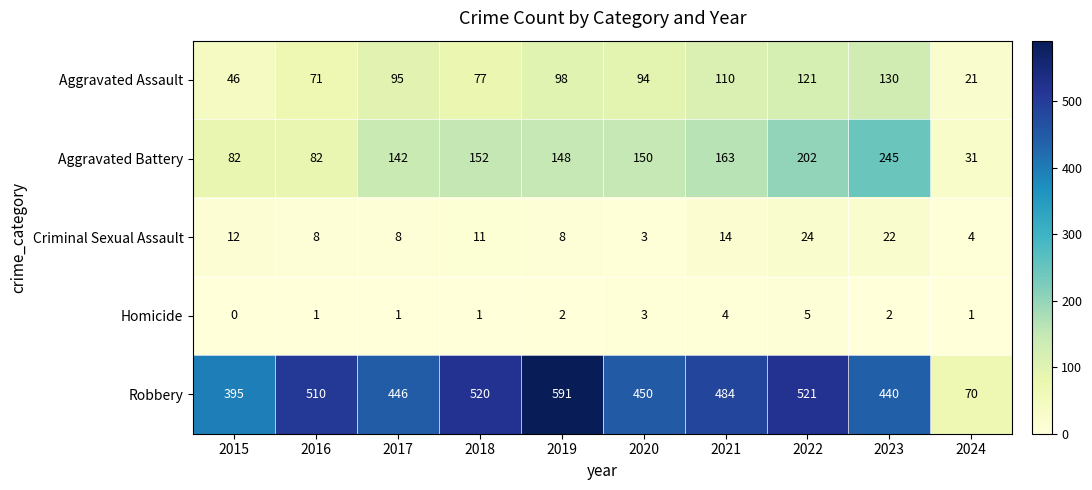

What is the difference between the highest and lowest values at 2017?

445